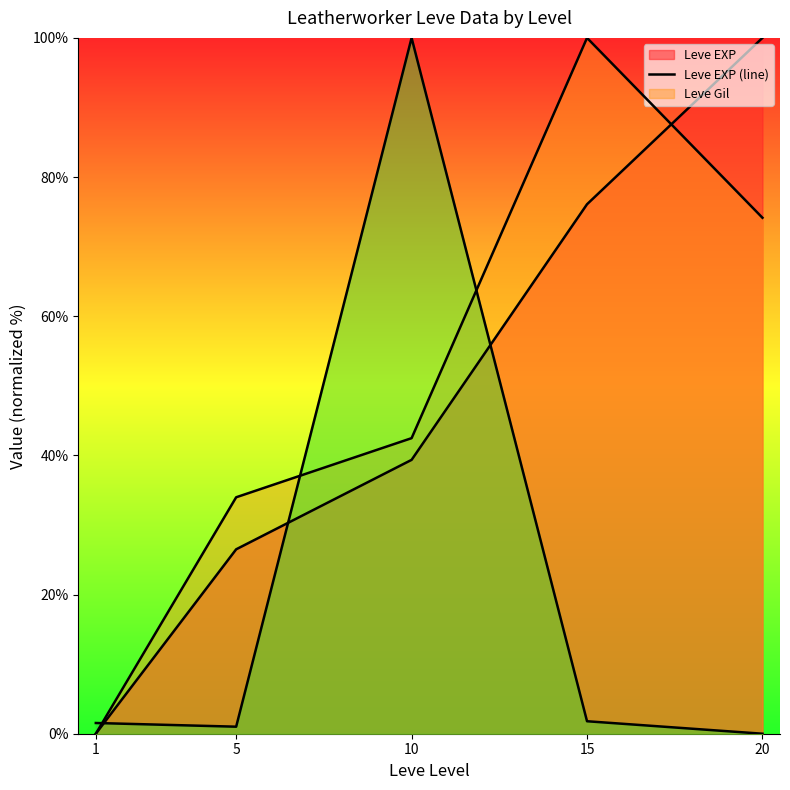

True or false: Leve Gil (line) and Leve EXP (line) intersect in this chart.

True